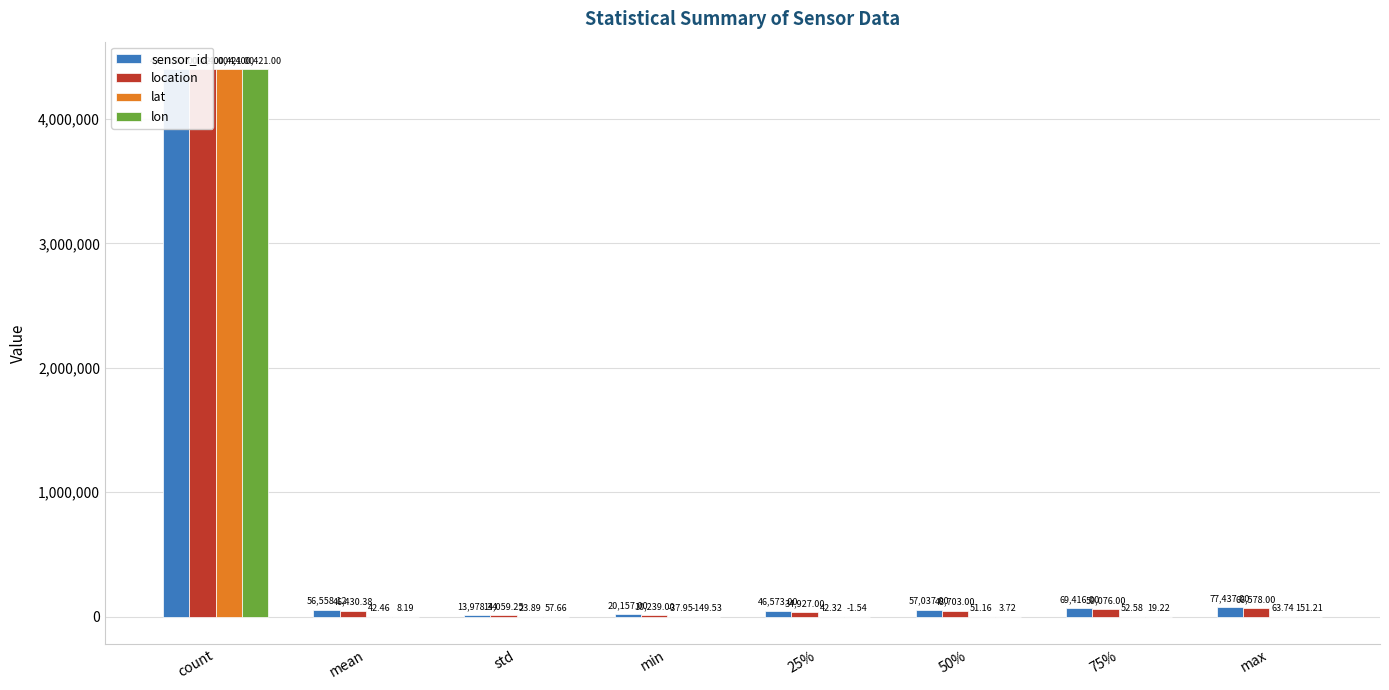

At mean, list the series in order from smallest to largest.

lon, lat, location, sensor_id